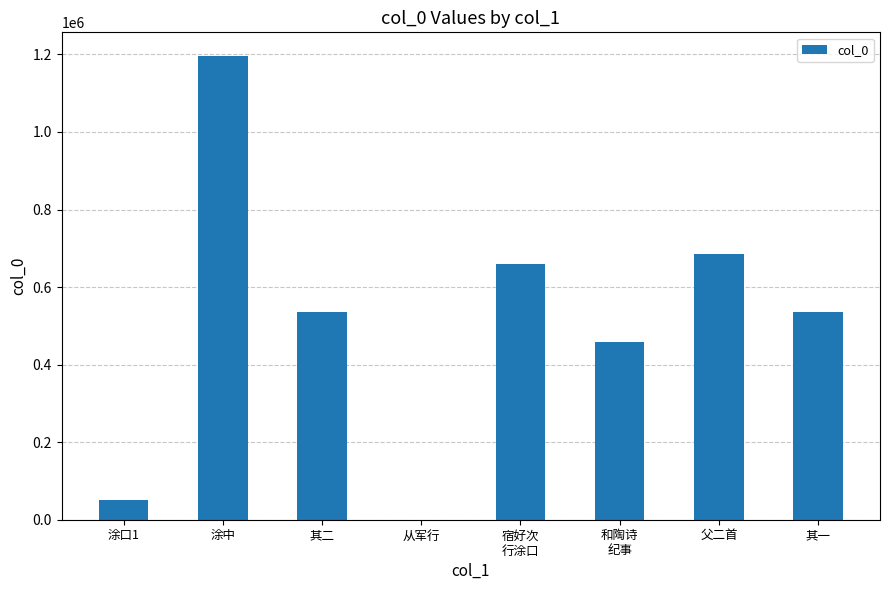

What is the maximum value shown in the chart?

1197176